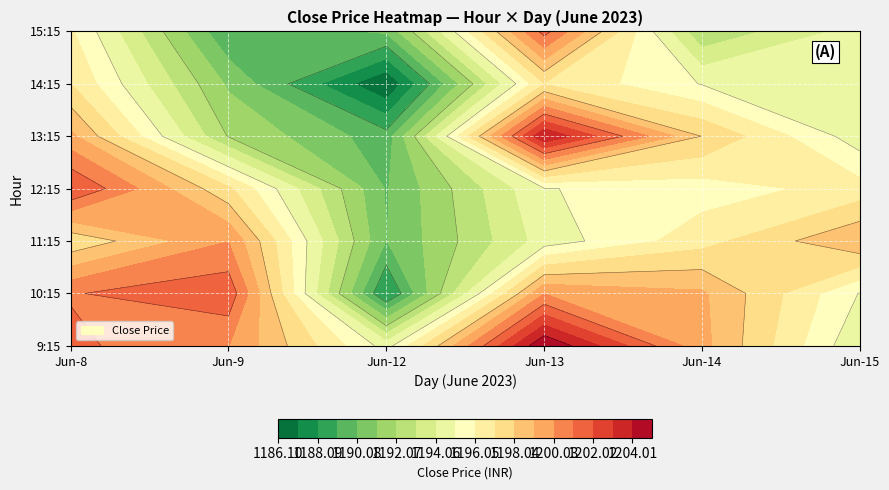

The 6 series shows 1972.9 at 8. True or false?

False